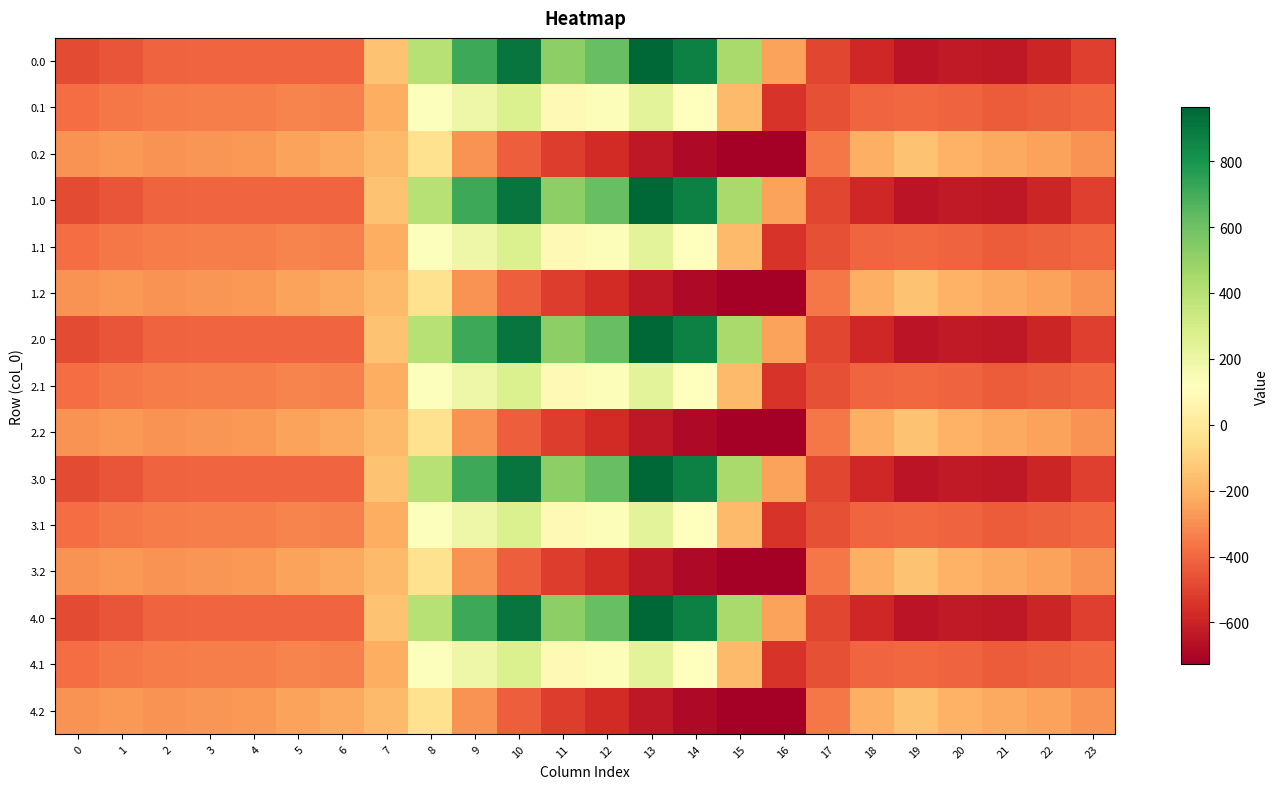

At which category is the sum across all series the highest?

10